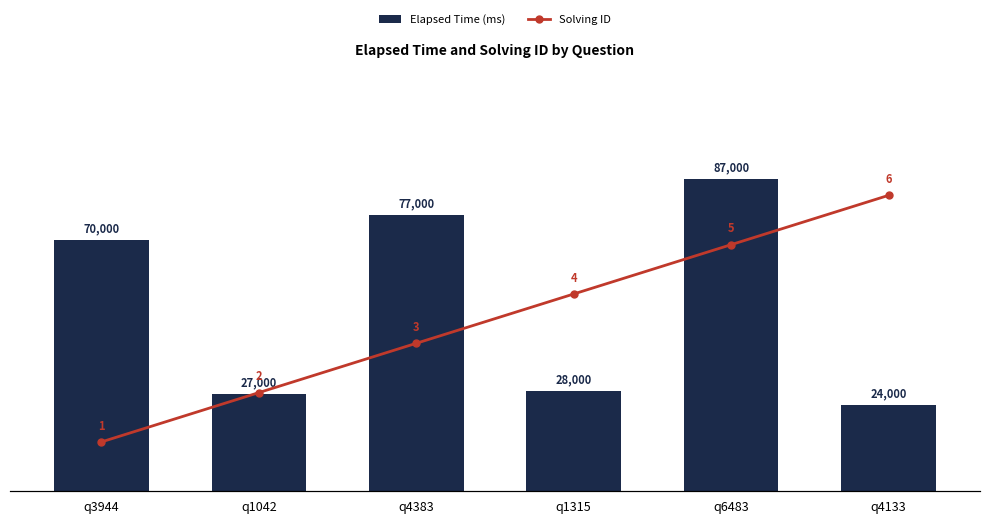

At which label does Solving ID reach its minimum?

q3944